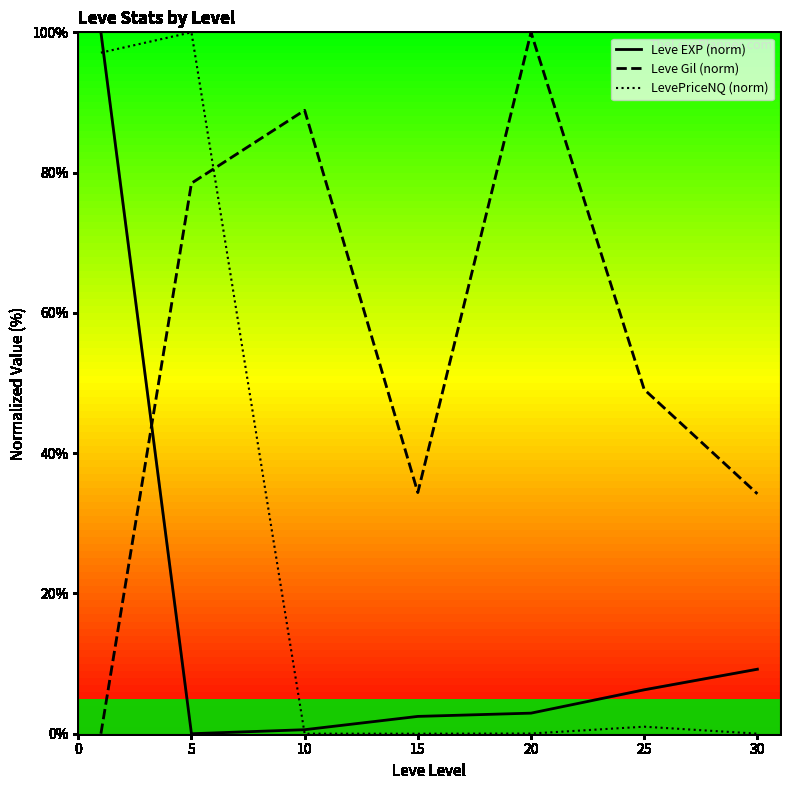

After their last crossing, which series has the higher values: Leve Gil (norm) or Leve EXP (norm)?

Leve Gil (norm)